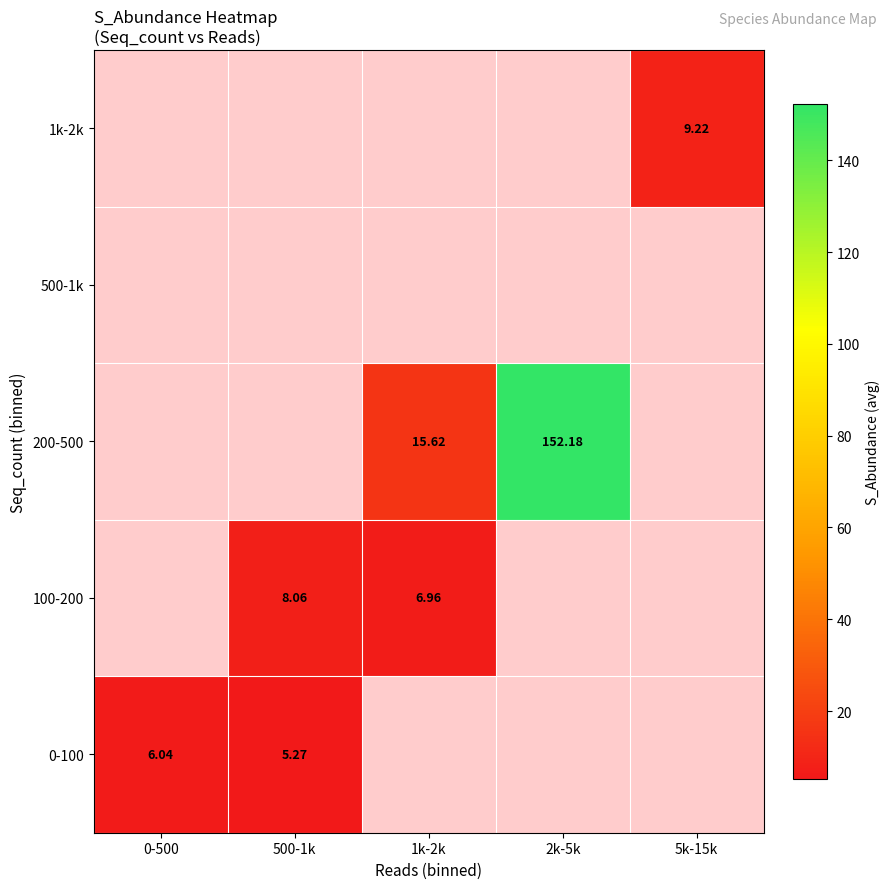

Which category has the highest value in the 100-200 series?

0-500